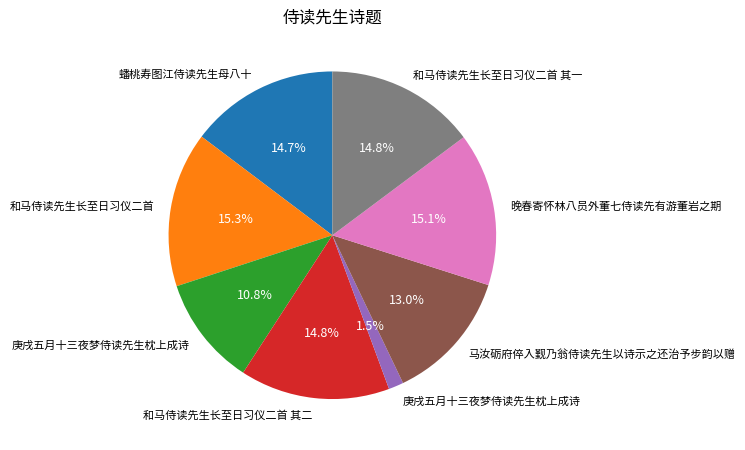

How many slices are in this pie chart?

8